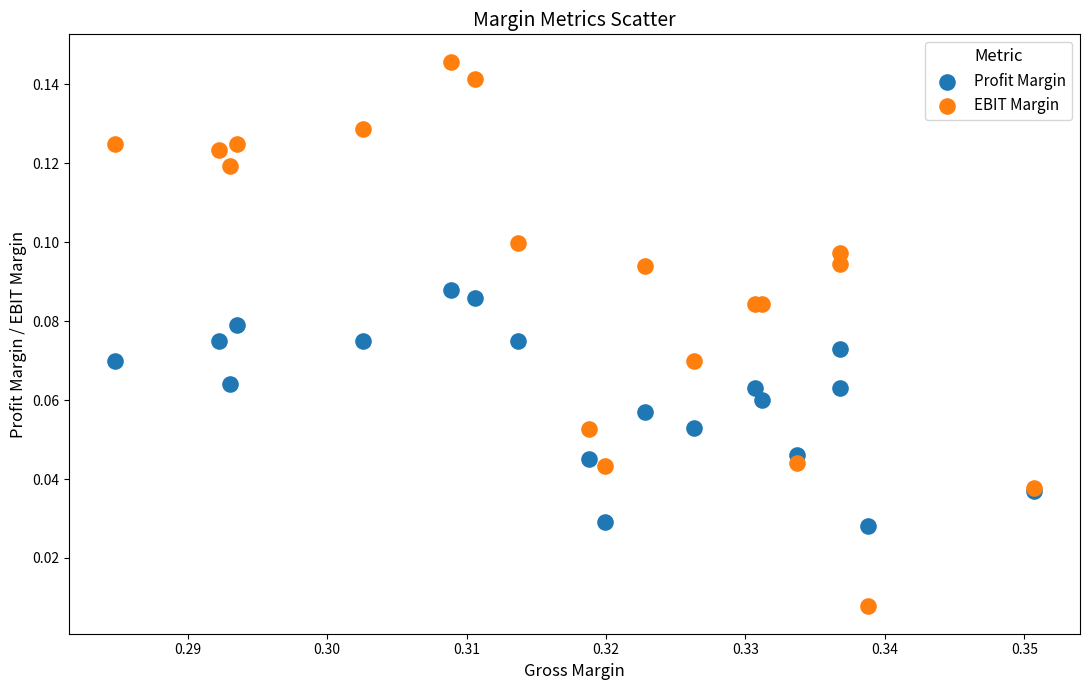

Which series contains the highest Y value?

EBIT Margin